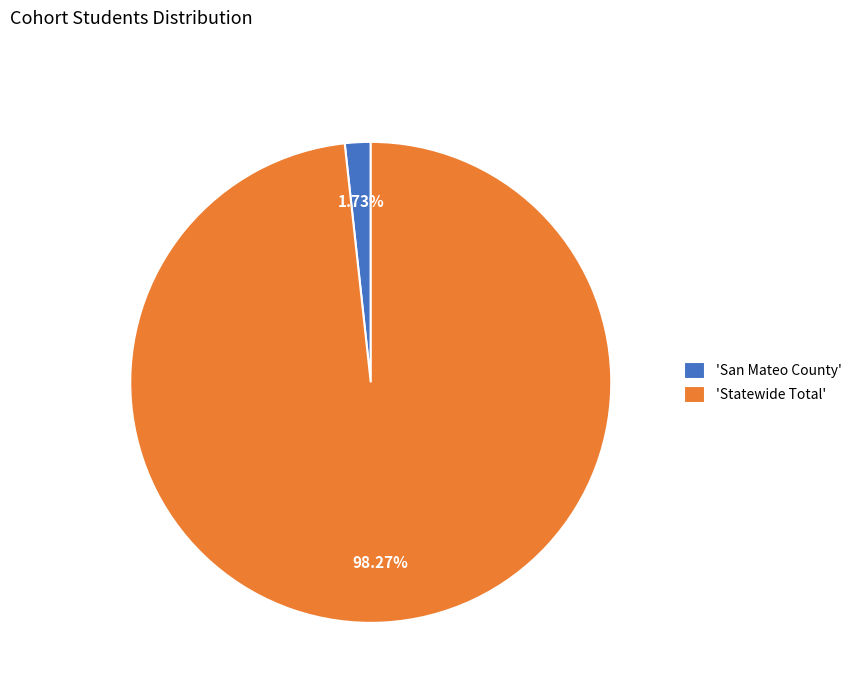

Is the sum of 'Statewide Total' and 'San Mateo County' greater than half?

Yes